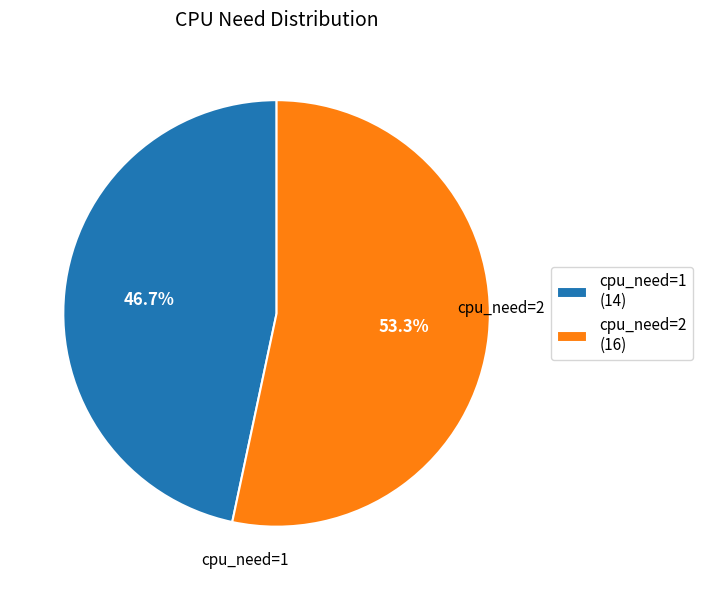

Is it true that cpu_need=1 is 66% of the pie?

False